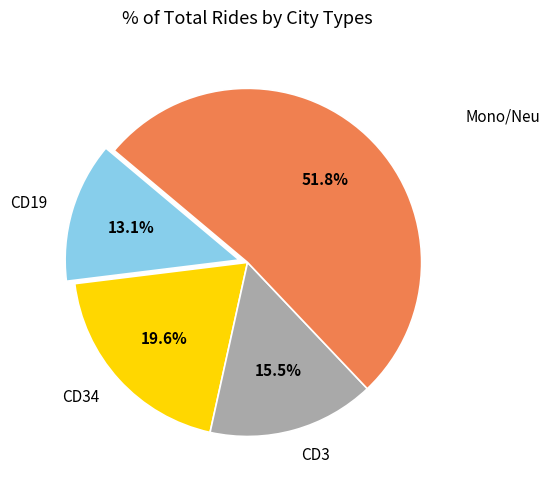

Rank the categories by value from lowest to highest.

CD19, CD3, CD34, Mono/Neu